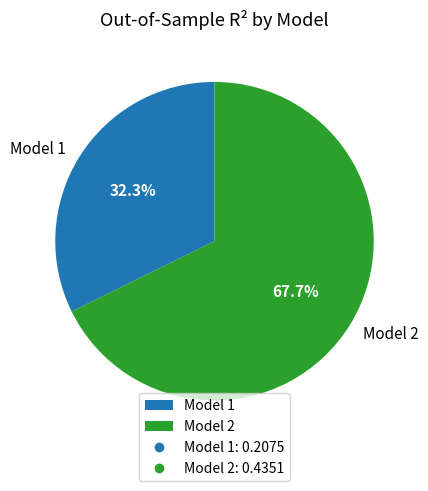

To the nearest percent, what percentage of the pie is Model 2?

68%